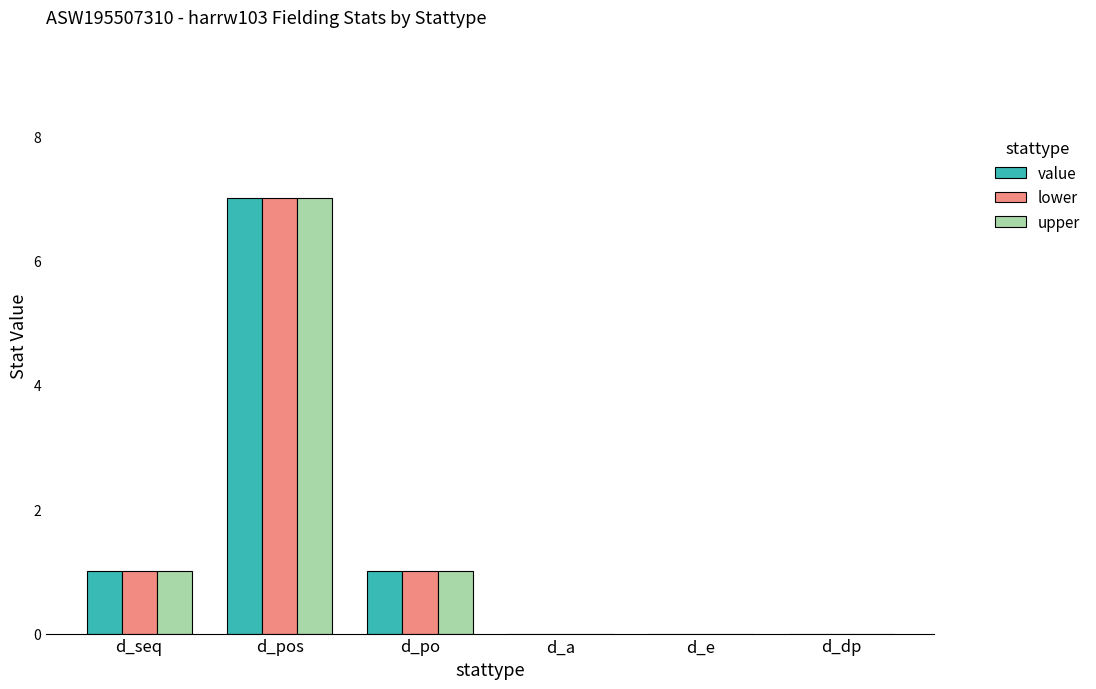

Is the value of upper at d_seq greater than the value of value at d_e?

Yes